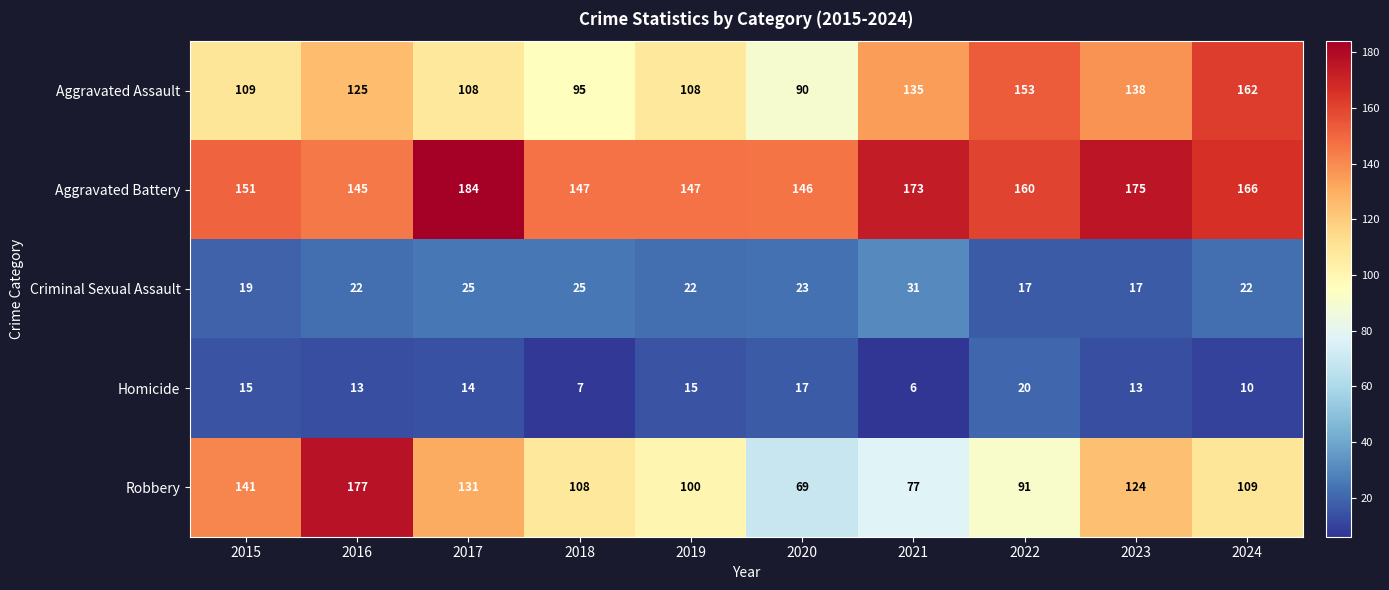

How many categories are shown in the chart?

10